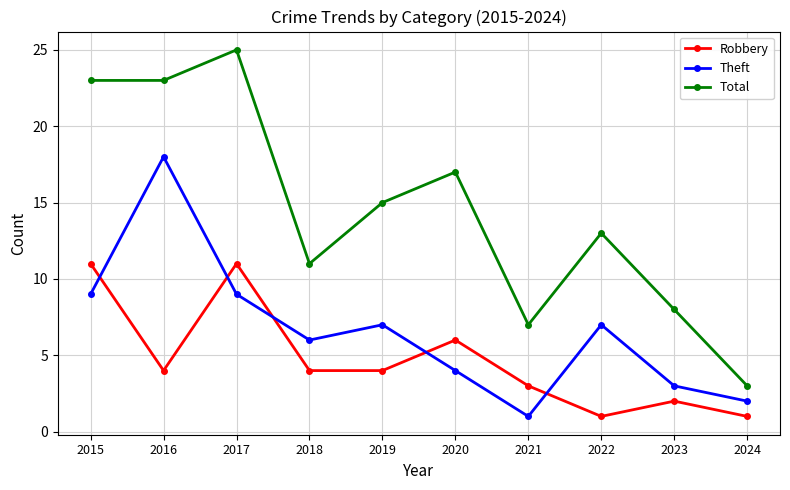

What is the average value of the Robbery series?

5